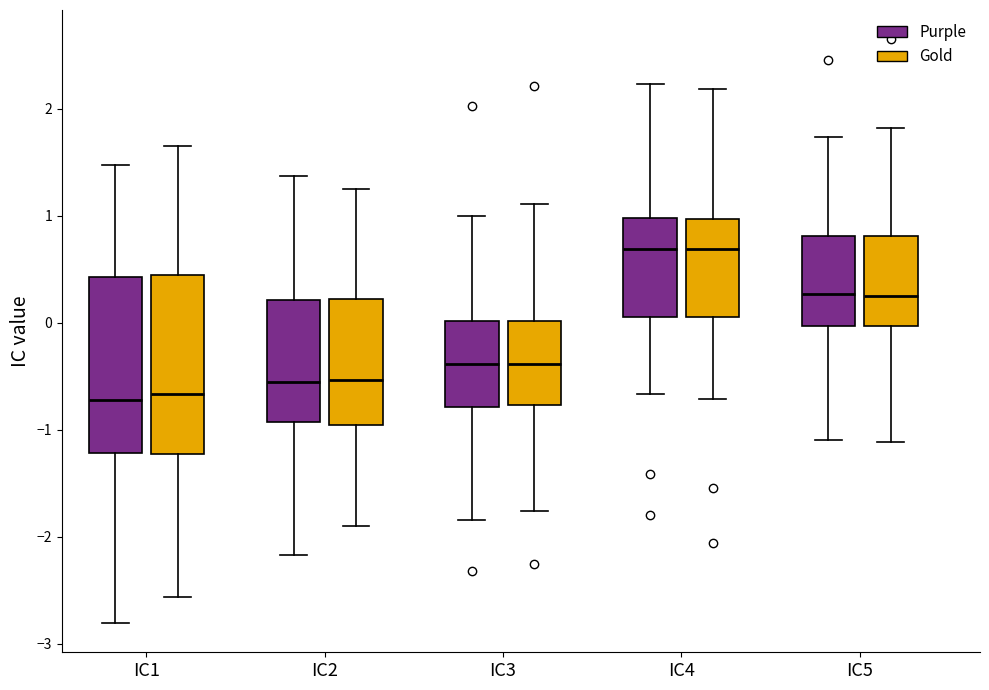

Reading left to right, read every box against the y-axis: the position of its median line, the range the box covers, and the ends of its whiskers. The values are not printed on the chart, so give them approximately, as read against the axis.

IC1 (Purple): median -0.7, box -1.2 to 0.4, whiskers -2.8 to 1.5
IC1 (Gold): median -0.7, box -1.2 to 0.4, whiskers -2.6 to 1.7
IC2 (Purple): median -0.5, box -0.9 to 0.2, whiskers -2.2 to 1.4
IC2 (Gold): median -0.5, box -1.0 to 0.2, whiskers -1.9 to 1.3
IC3 (Purple): median -0.4, box -0.8 to 0.0, whiskers -1.8 to 1.0
IC3 (Gold): median -0.4, box -0.8 to 0.0, whiskers -1.8 to 1.1
IC4 (Purple): median 0.7, box 0.1 to 1.0, whiskers -0.7 to 2.2
IC4 (Gold): median 0.7, box 0.1 to 1.0, whiskers -0.7 to 2.2
IC5 (Purple): median 0.3, box 0.0 to 0.8, whiskers -1.1 to 1.7
IC5 (Gold): median 0.3, box 0.0 to 0.8, whiskers -1.1 to 1.8